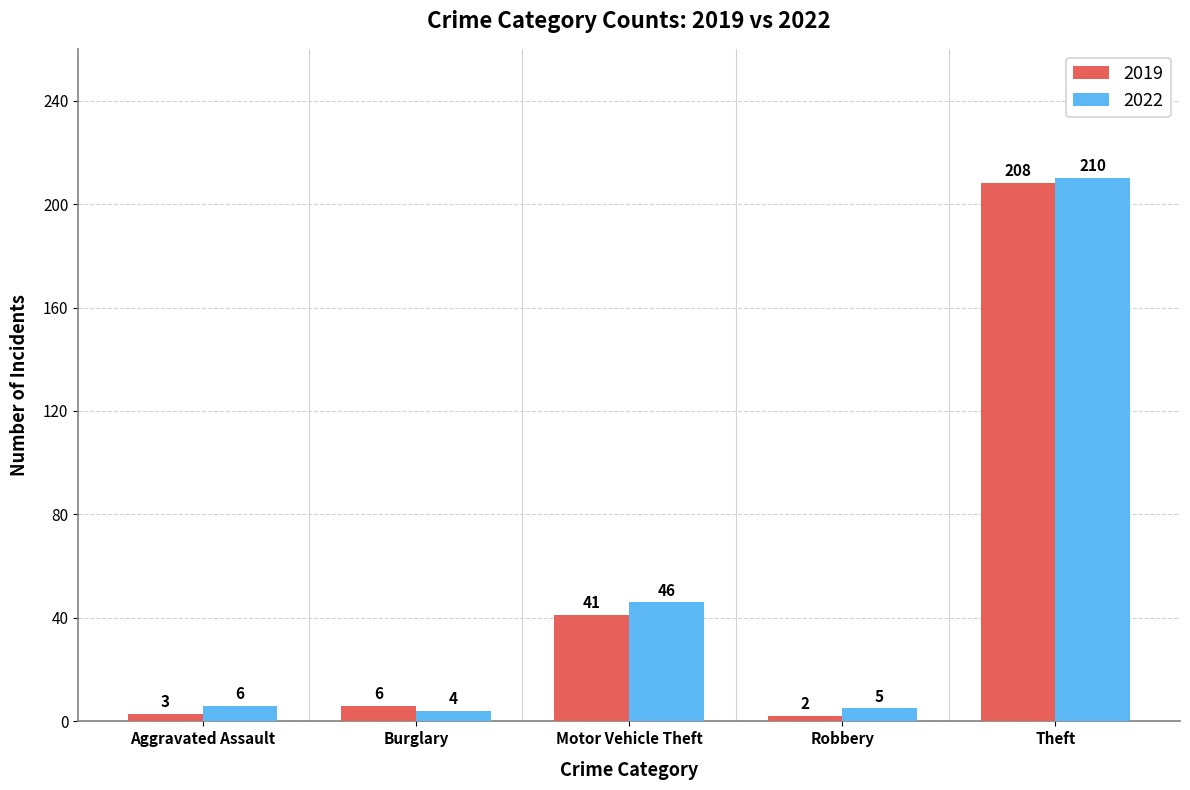

Rank the series at Motor Vehicle Theft from lowest to highest value.

2019, 2022